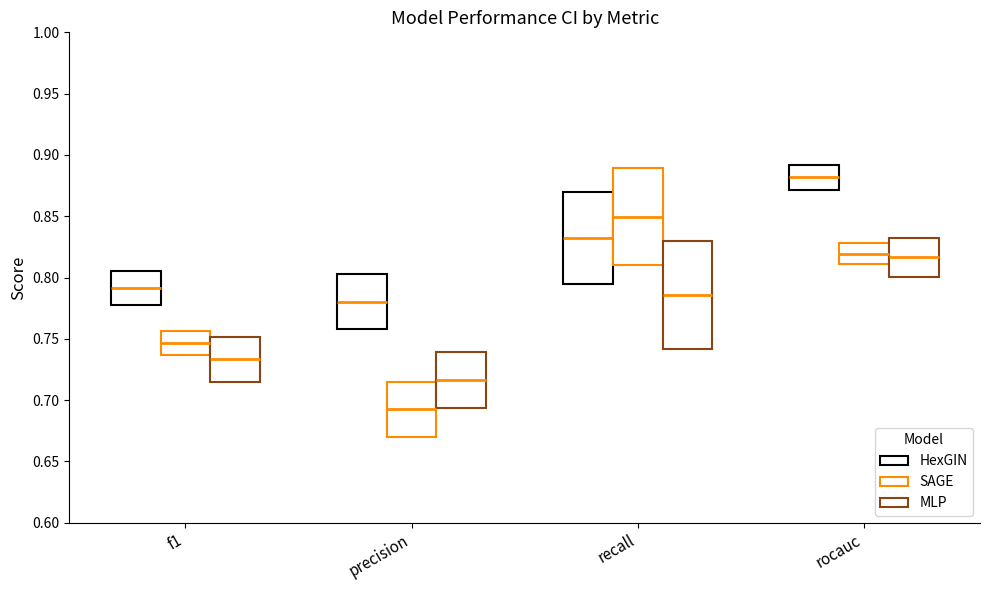

What position from the right is precision?

3